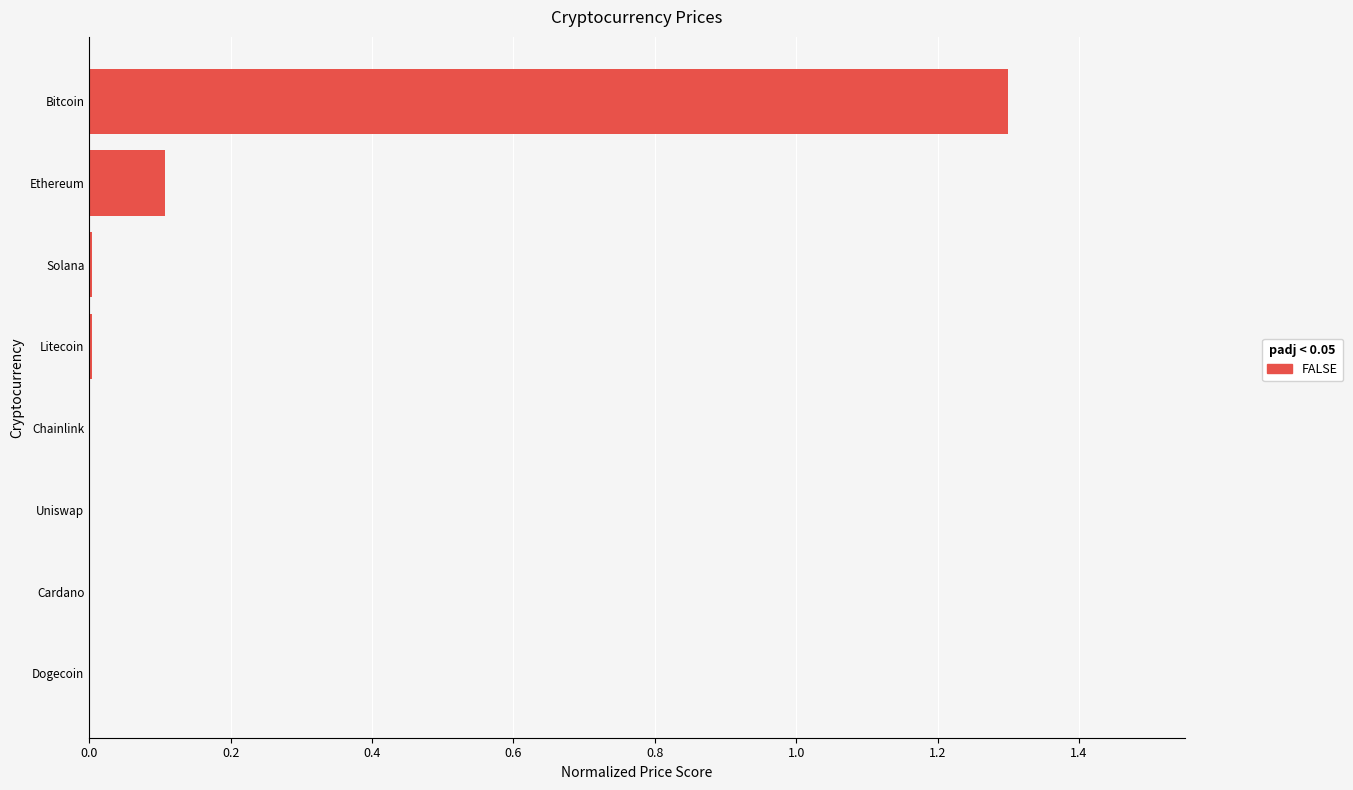

True or false: the data shows 0.1 at Ethereum.

True